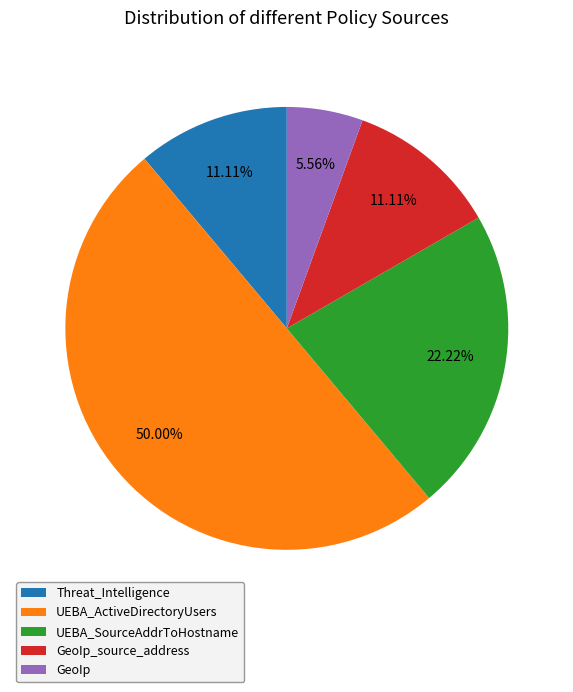

What is the largest slice in the pie chart?

UEBA_ActiveDirectoryUsers